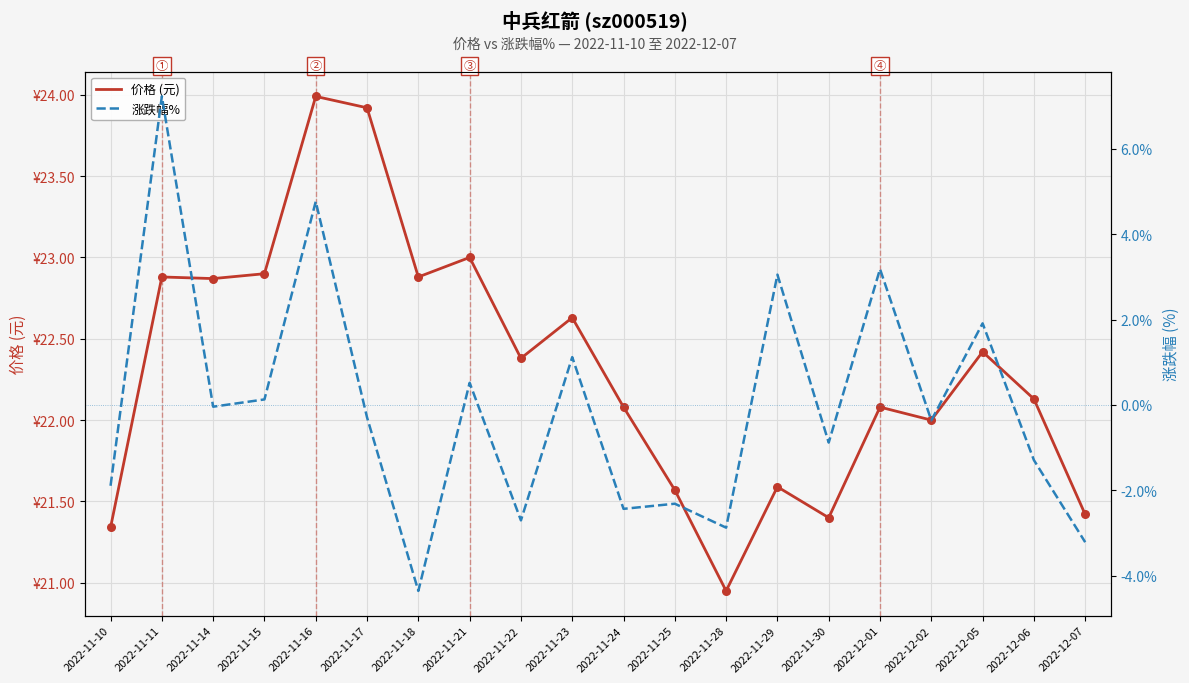

Which series has the largest Y range (max minus min)?

涨跌幅%